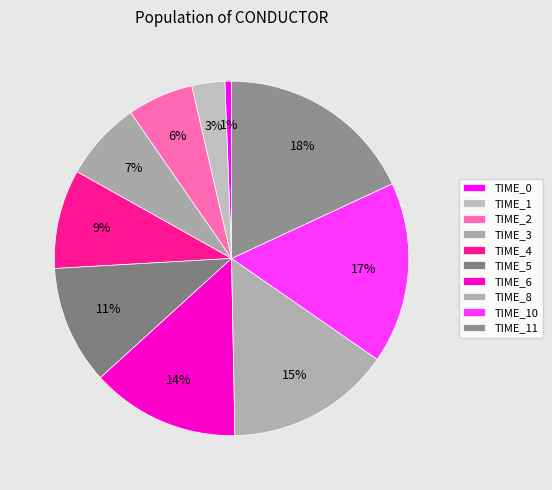

How many segments does this pie chart have?

10